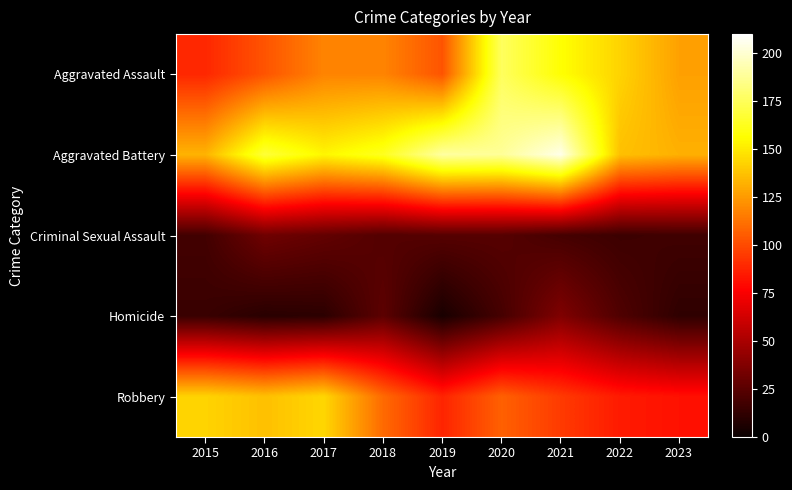

What is the maximum value shown in the chart?

205